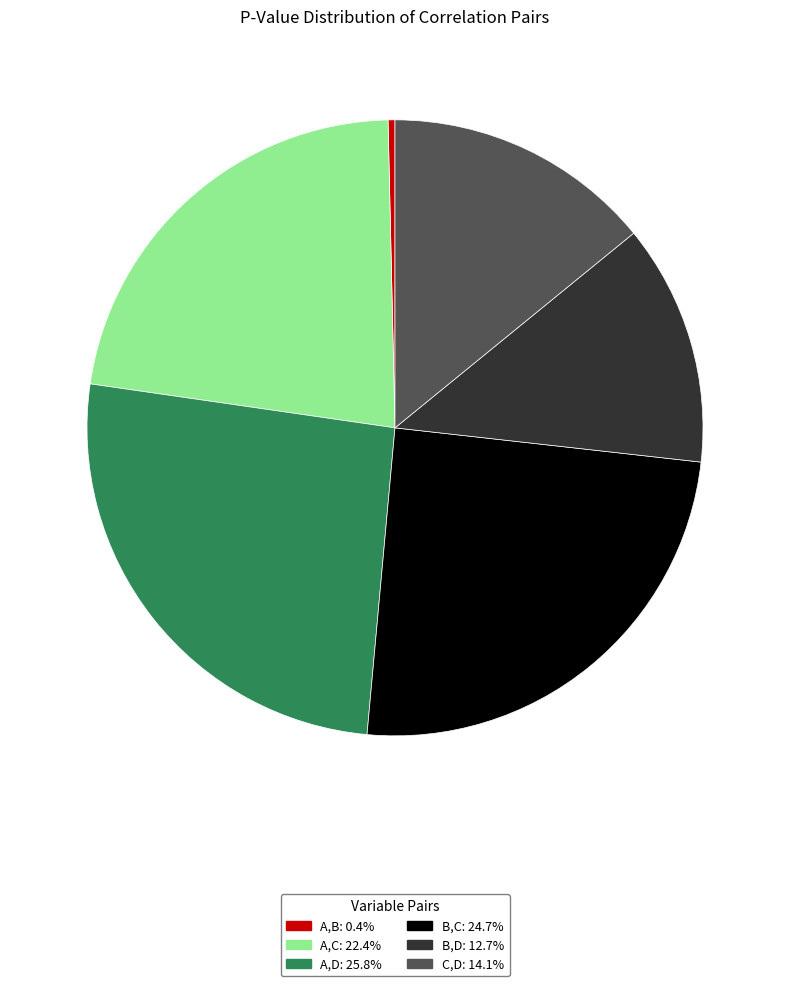

Combined, do A,B and C,D account for over 50%?

No